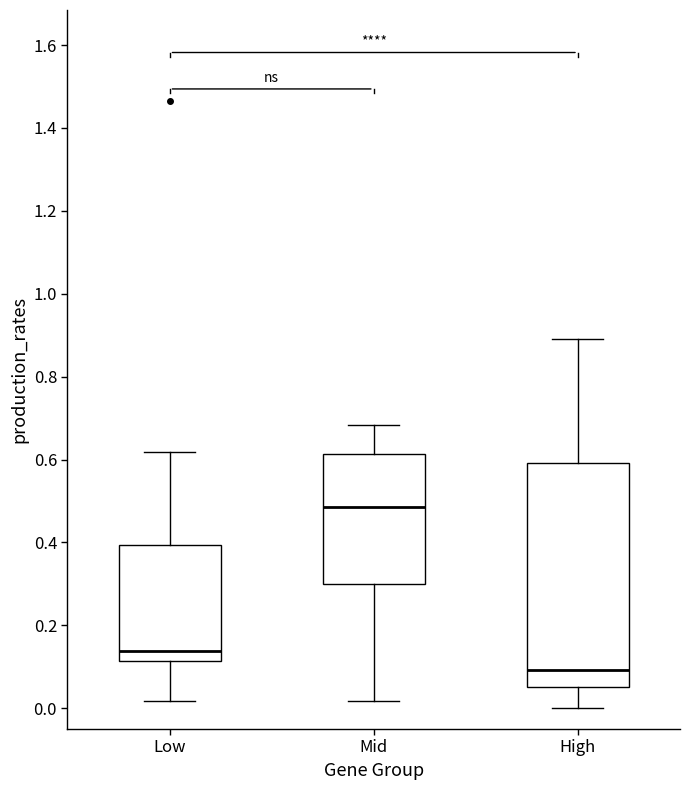

Which box's median line is the lowest?

High